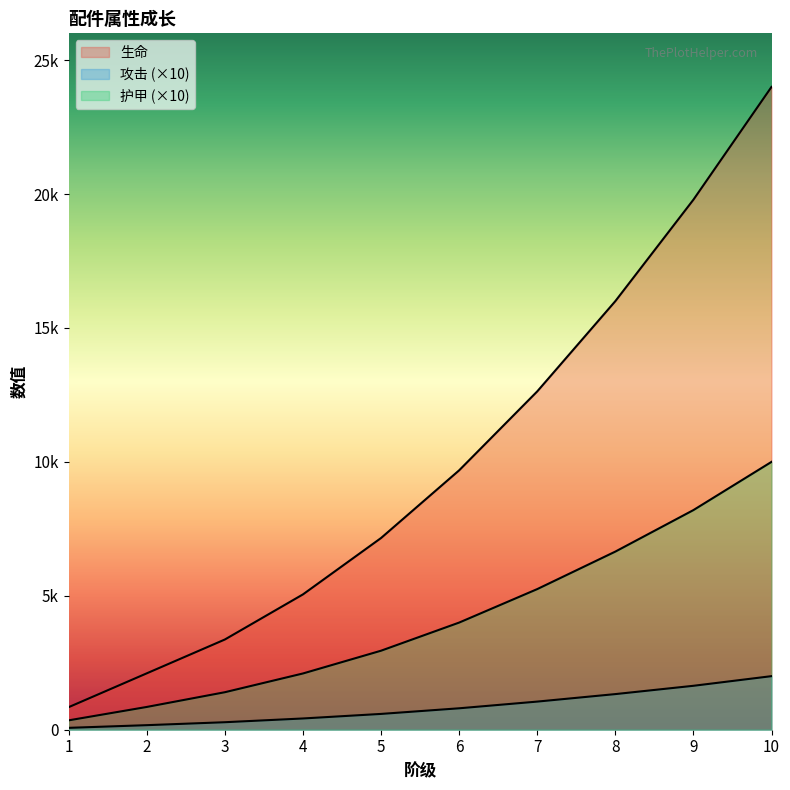

Is the value of 攻击 at 1 greater than the value of 护甲 at 5?

No